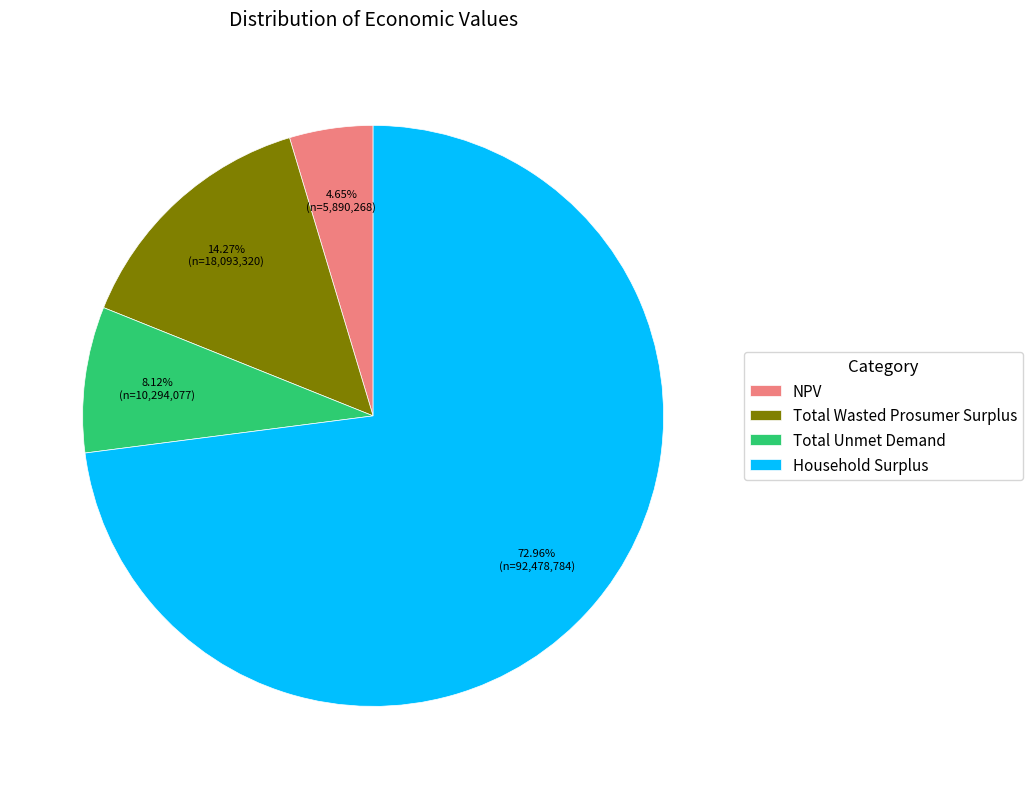

What is the largest slice in the pie chart?

Household Surplus